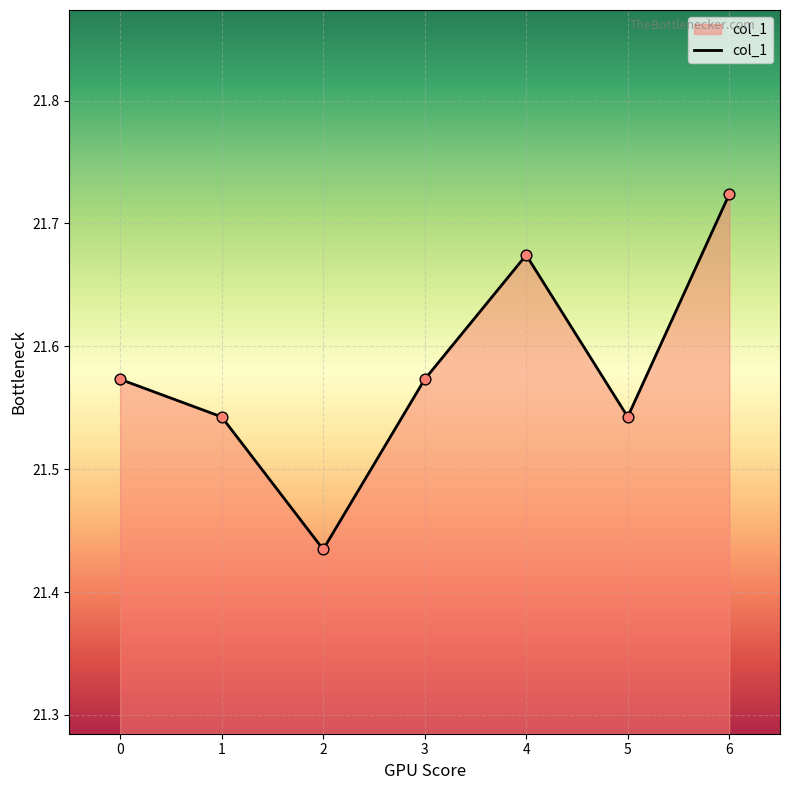

Approximately how many times larger is the value at 0 compared to 4?

1.0